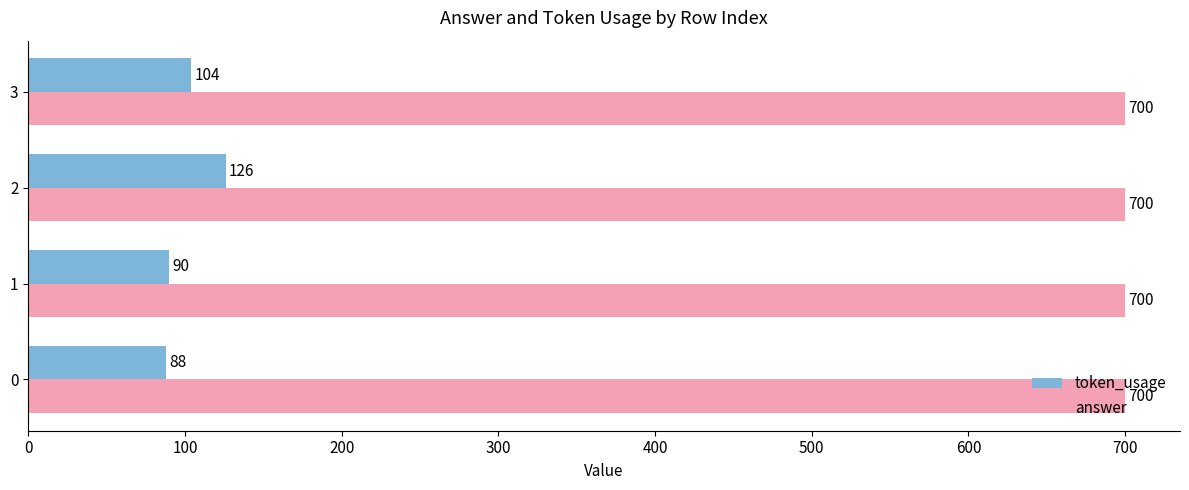

List the labels in order of token_usage value, smallest first.

0, 1, 3, 2